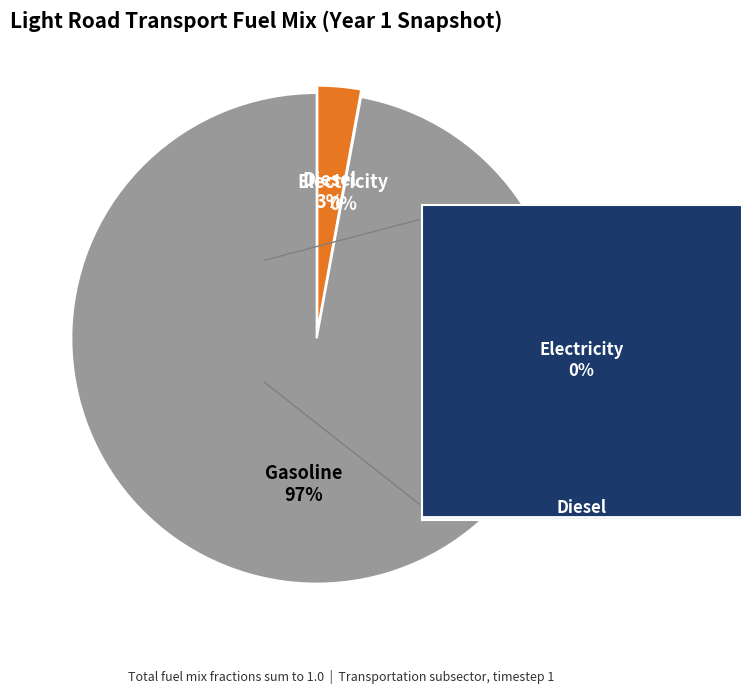

Is the sum of frac_trns_fuelmix_road_light_electricity and frac_trns_fuelmix_road_light_diesel greater than half?

No